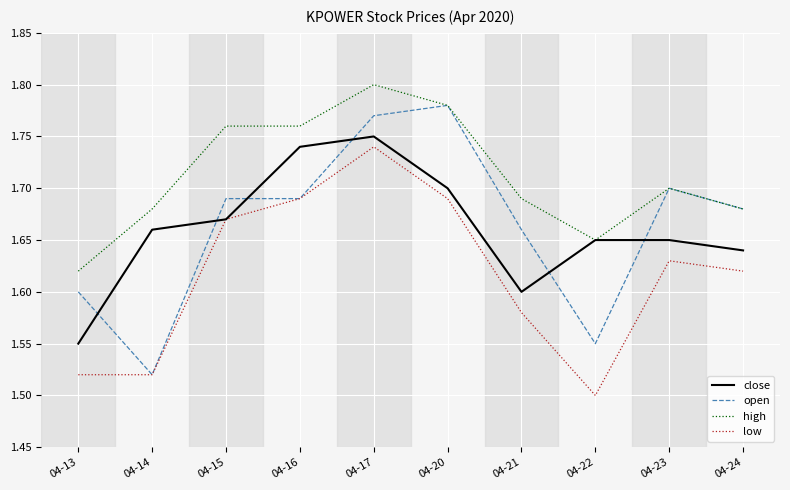

Which series changed the most between 04-16 and 04-20?

open